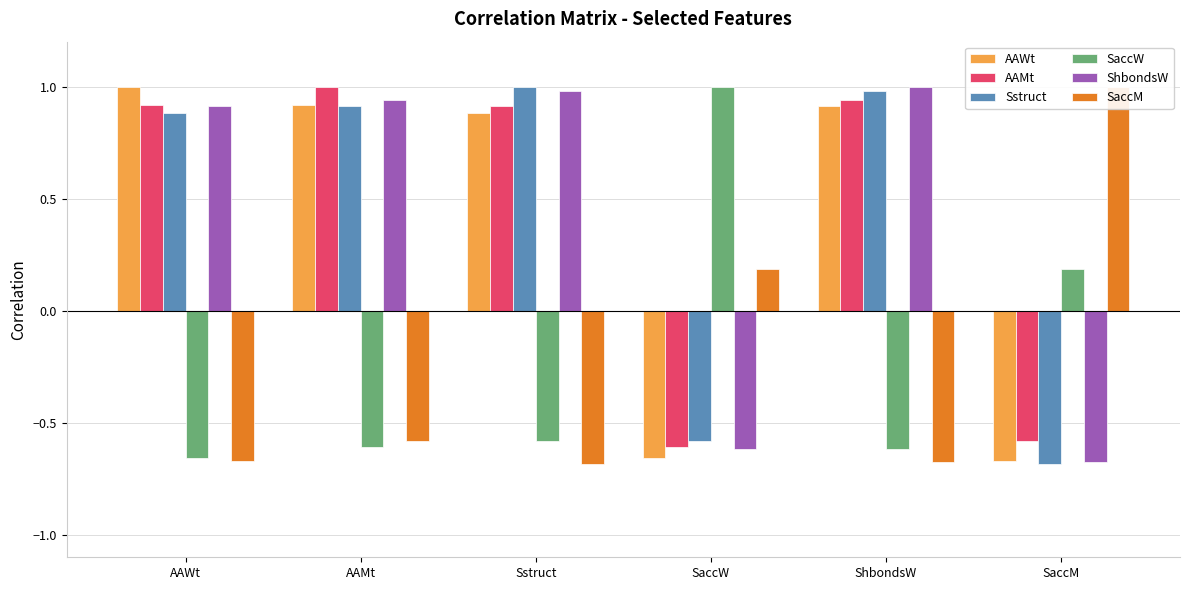

What is the difference between the maximum and minimum values in the ShbondsW series?

1.7